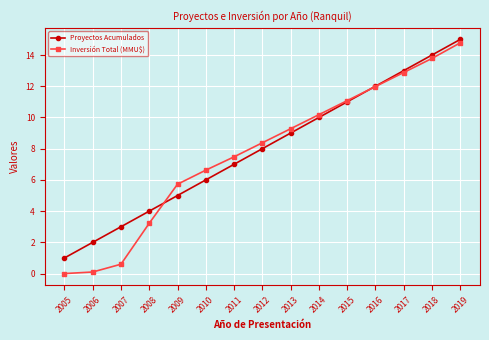

What is the value of the Proyectos Acumulados point at the 10th from the left?

10.0